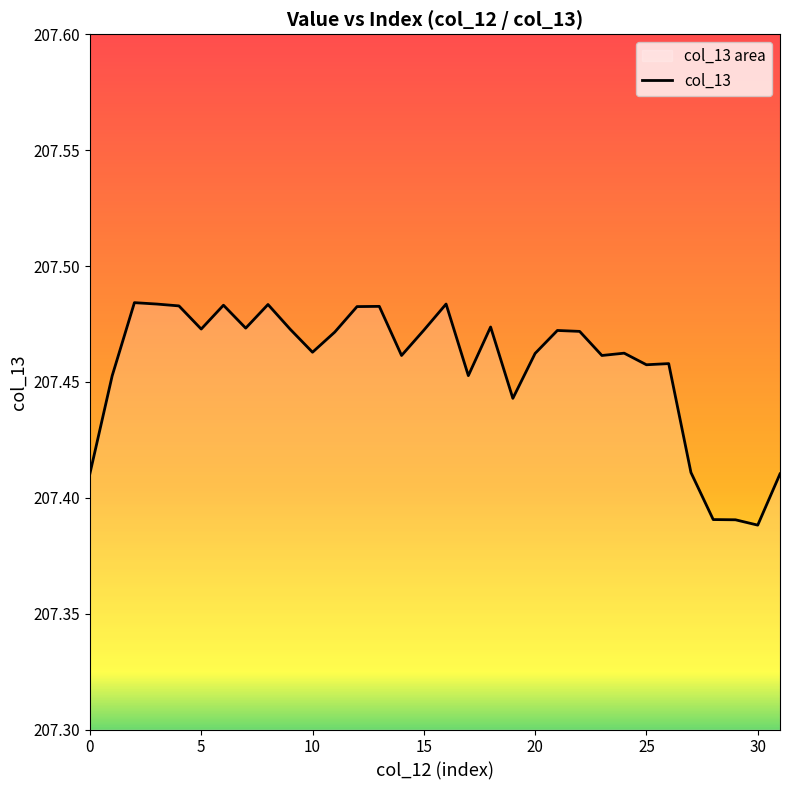

Approximately how many times larger is the value at 20 compared to 10?

1.0